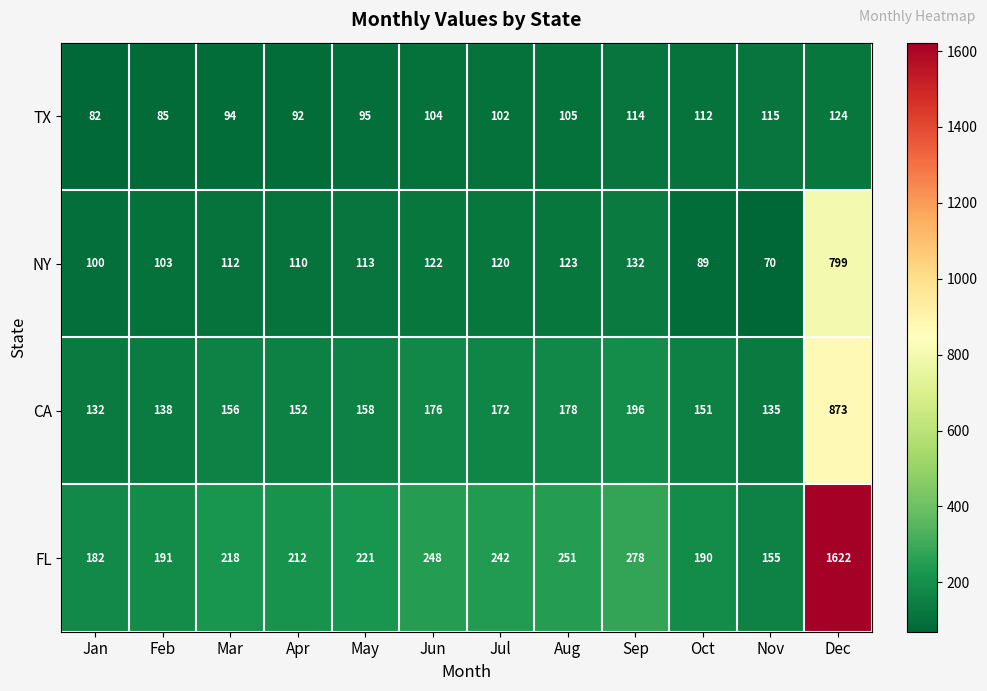

What is the smallest value displayed?

70